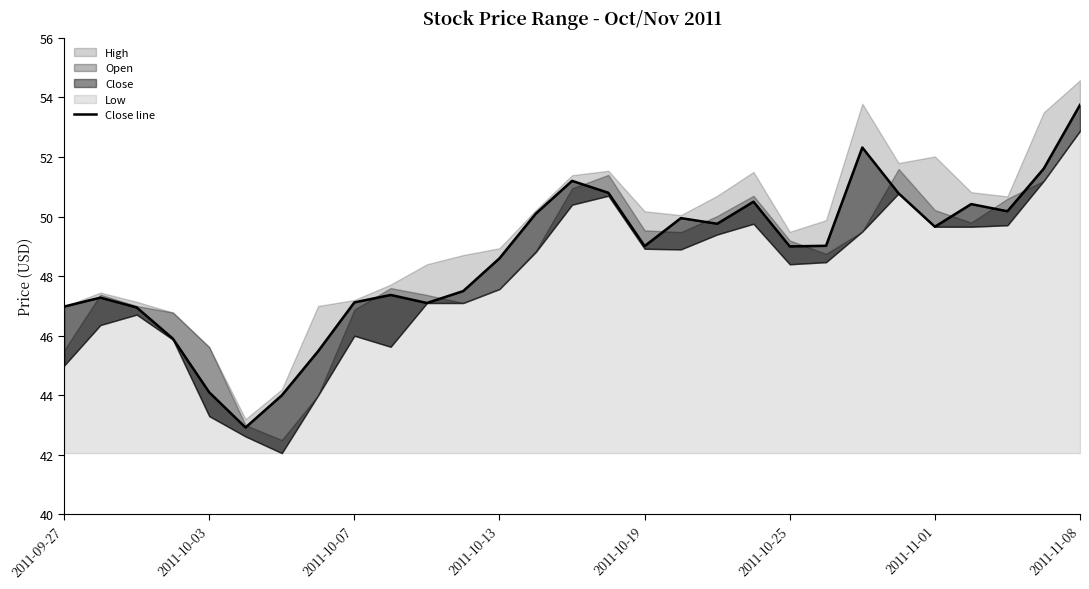

Is it true that the value at 25 is 50.4?

True